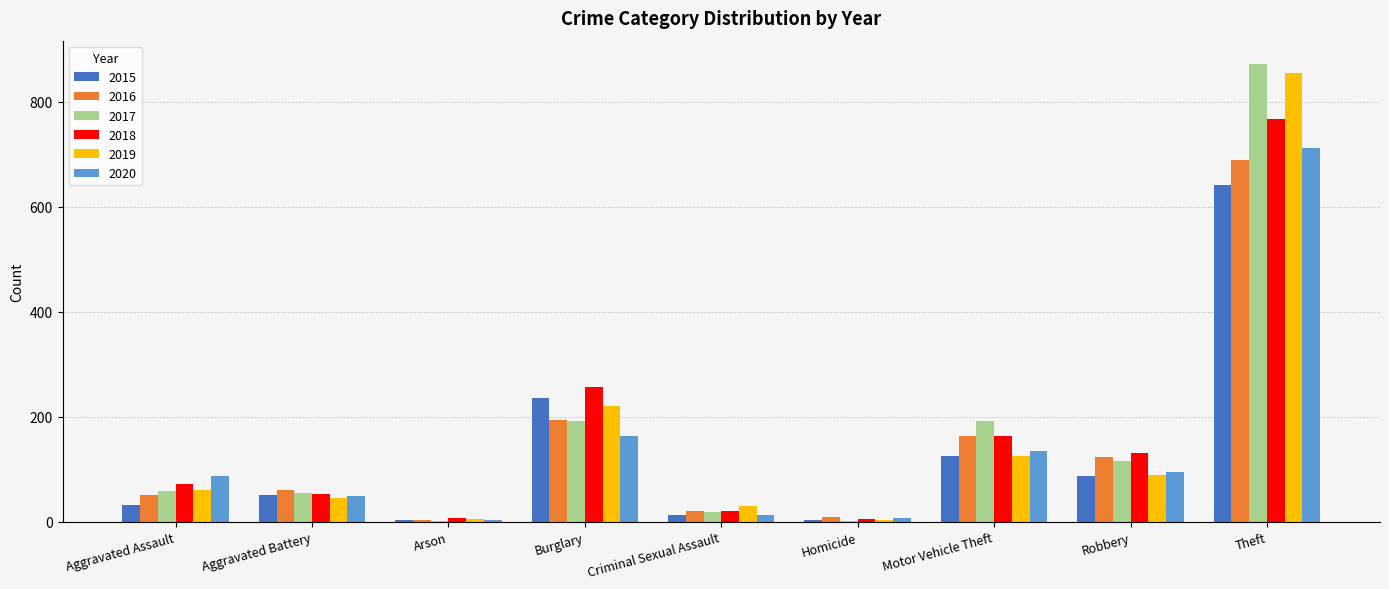

Count the number of data series in this chart.

6